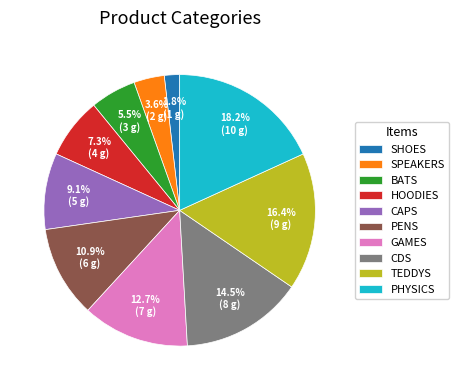

What is the smallest slice in the pie chart?

SHOES